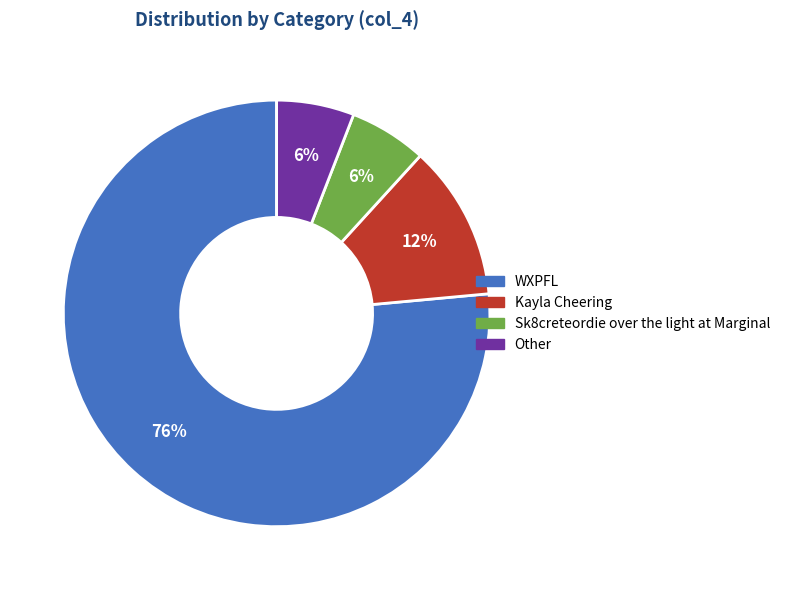

Combined, do Other and WXPFL account for over 50%?

Yes